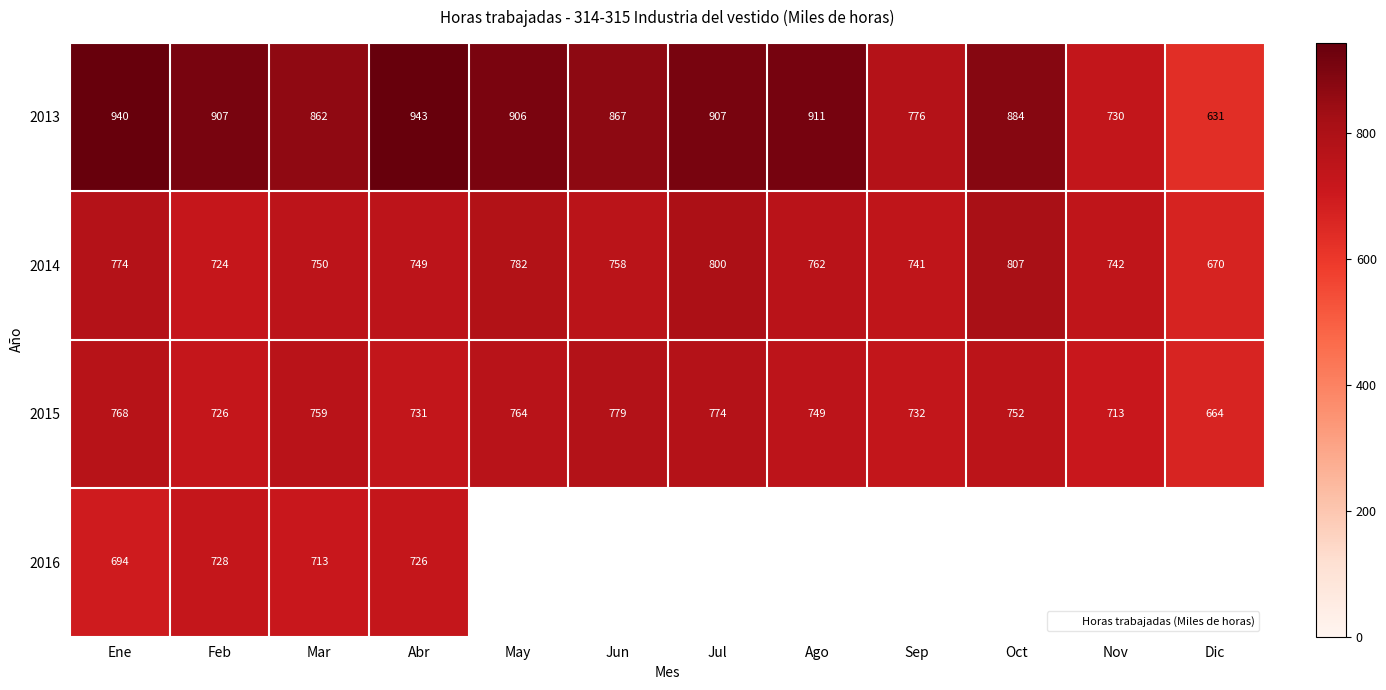

How many categories are shown in the chart?

12